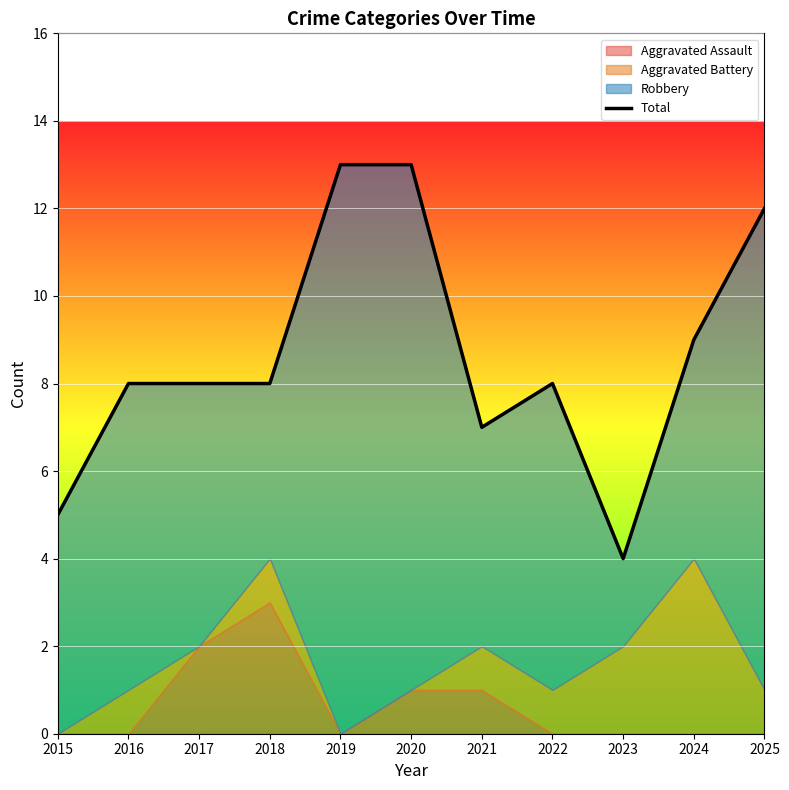

The value at 2019 is 13. True or false?

True